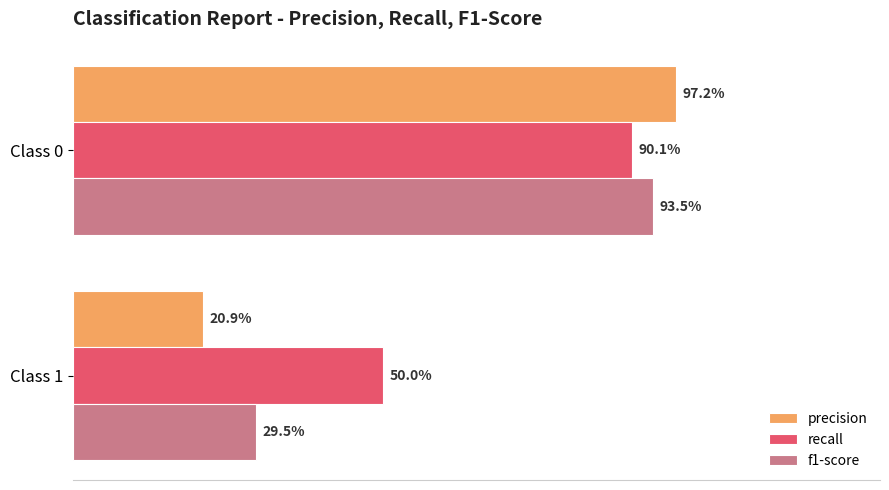

What are all the series names shown in the legend?

precision, recall, f1-score